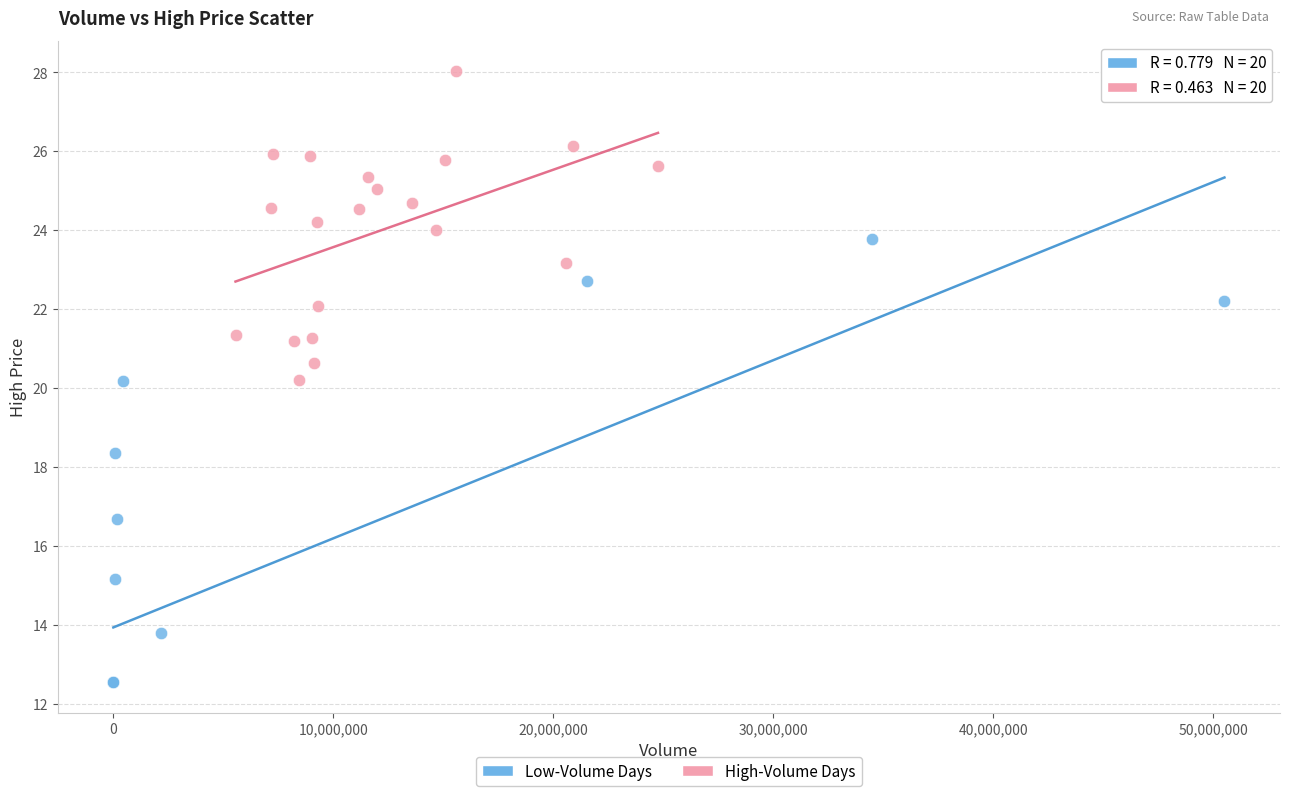

Which series has the largest Y range (max minus min)?

Low-Volume Days